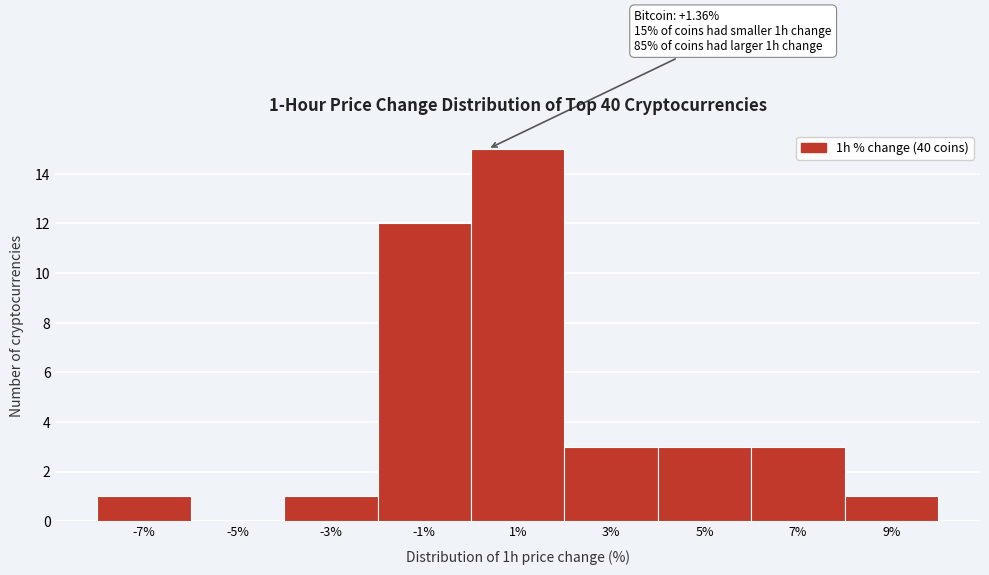

Reading left to right, extract all data points from this chart.

-7%=1	-5%=0	-3%=1	-1%=12	1%=15	3%=3	5%=3	7%=3	9%=1